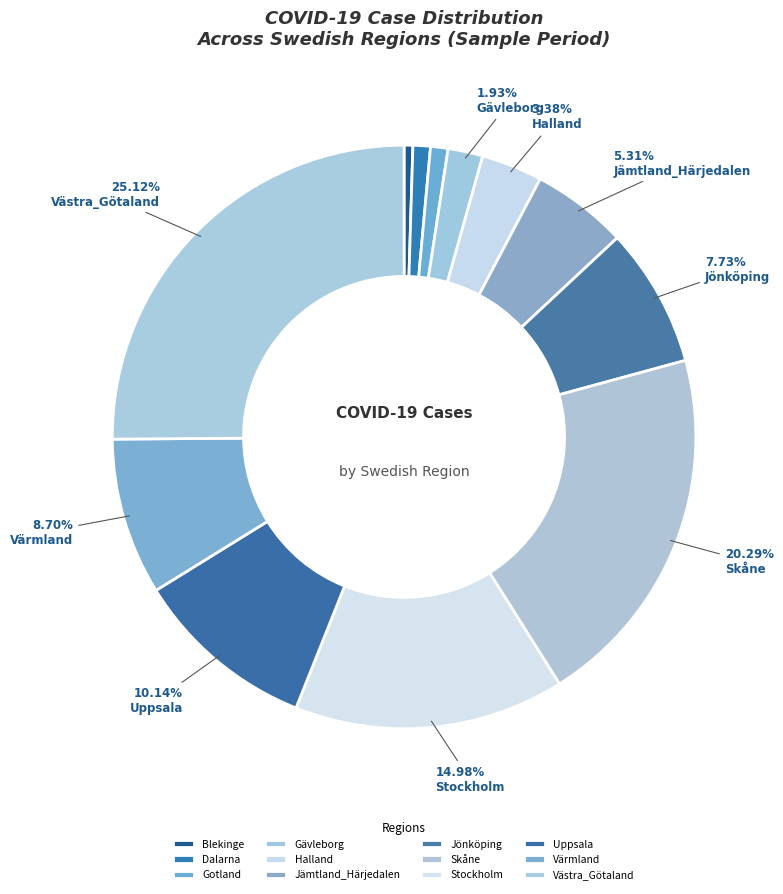

What percentage is the Västra_Götaland slice, to the nearest percent?

25%